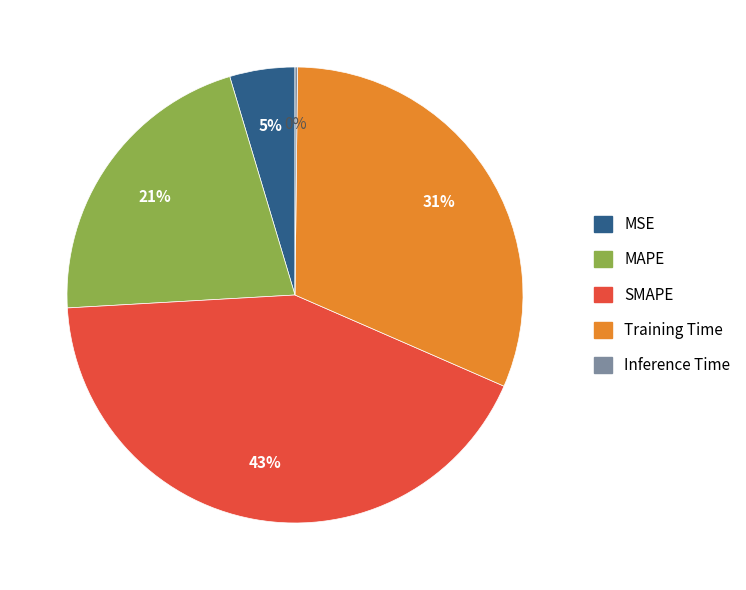

To the nearest percent, what is the average slice percentage?

20%